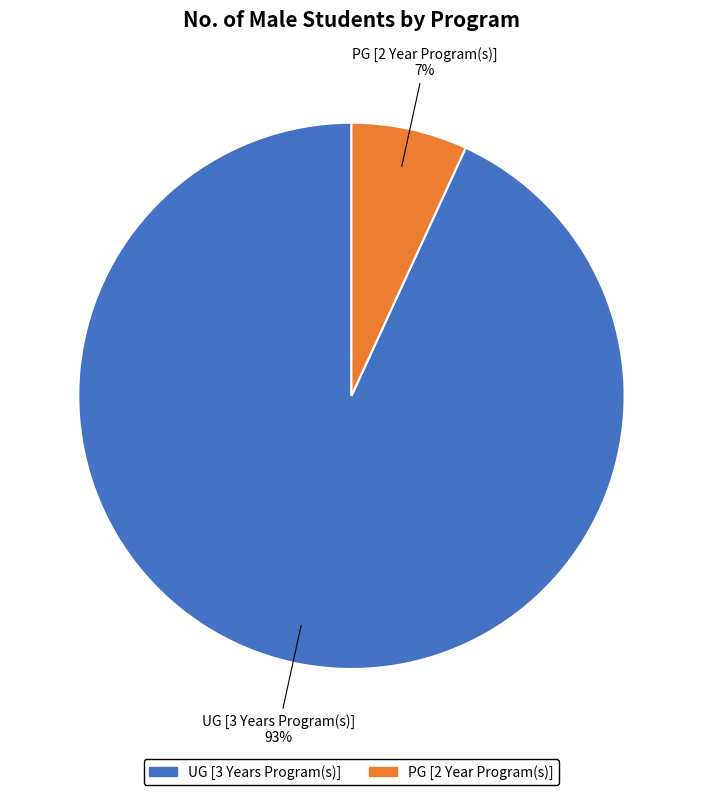

The PG [2 Year Program(s)] slice represents 7% of the pie. True or false?

True